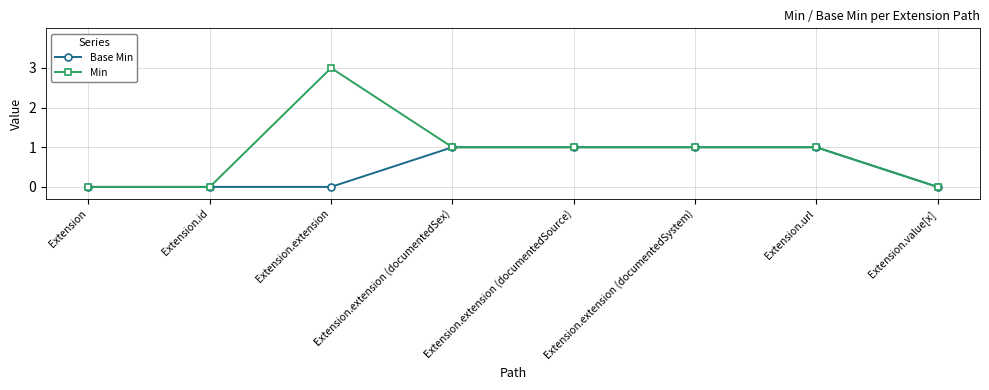

What is the label of the 3rd point from the left?

Extension.extension